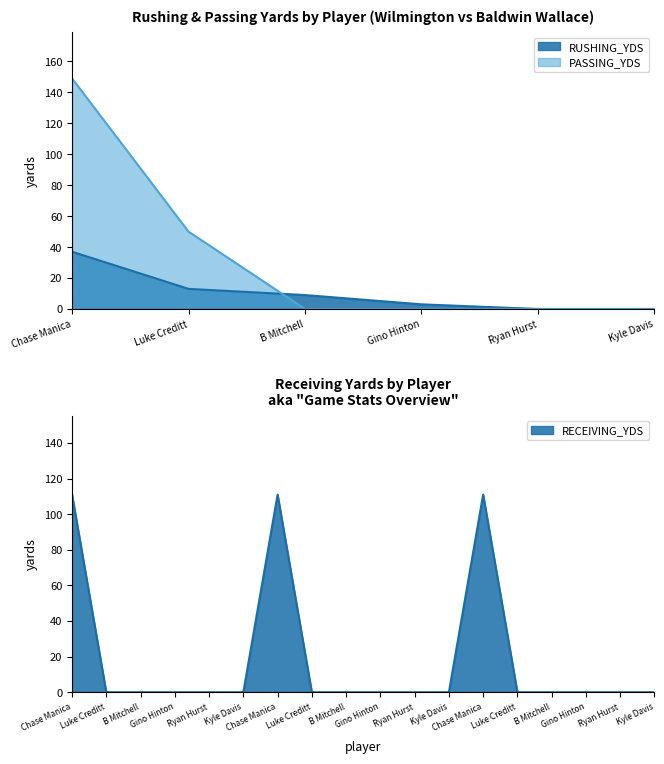

True or false: PASSING_YDS has more than 2 interior local peaks.

False